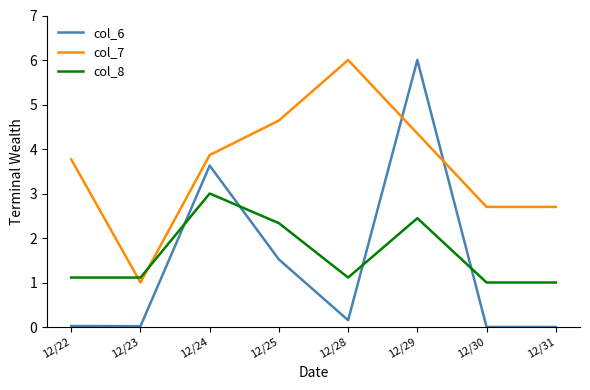

True or false: col_8 and col_7 cross at least once.

True